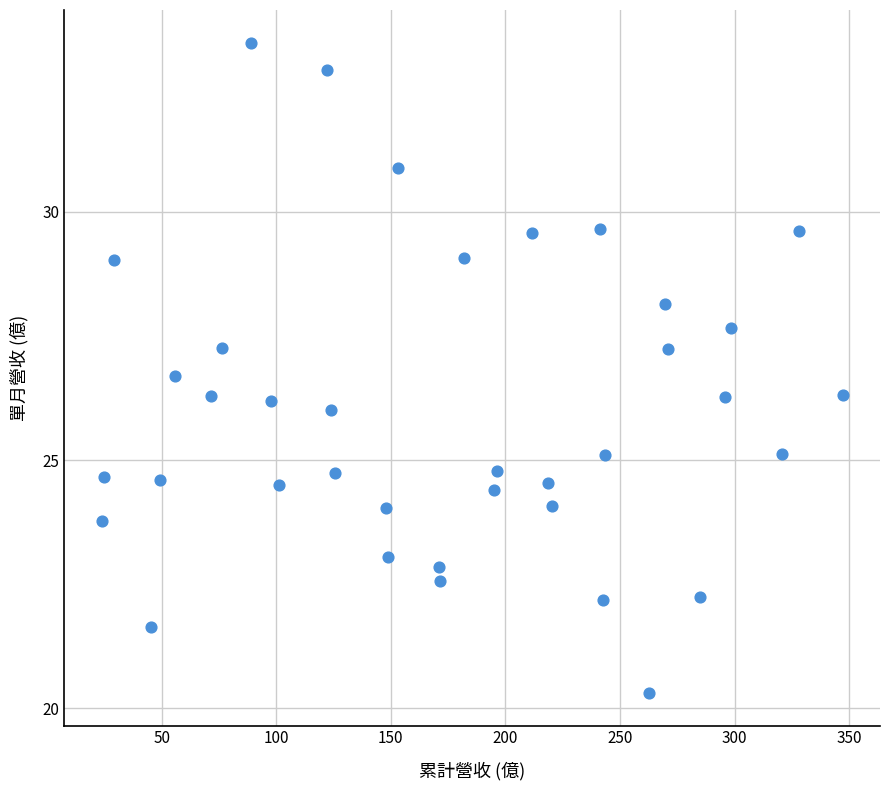

What is the range of Y values (max minus min)?

13.1